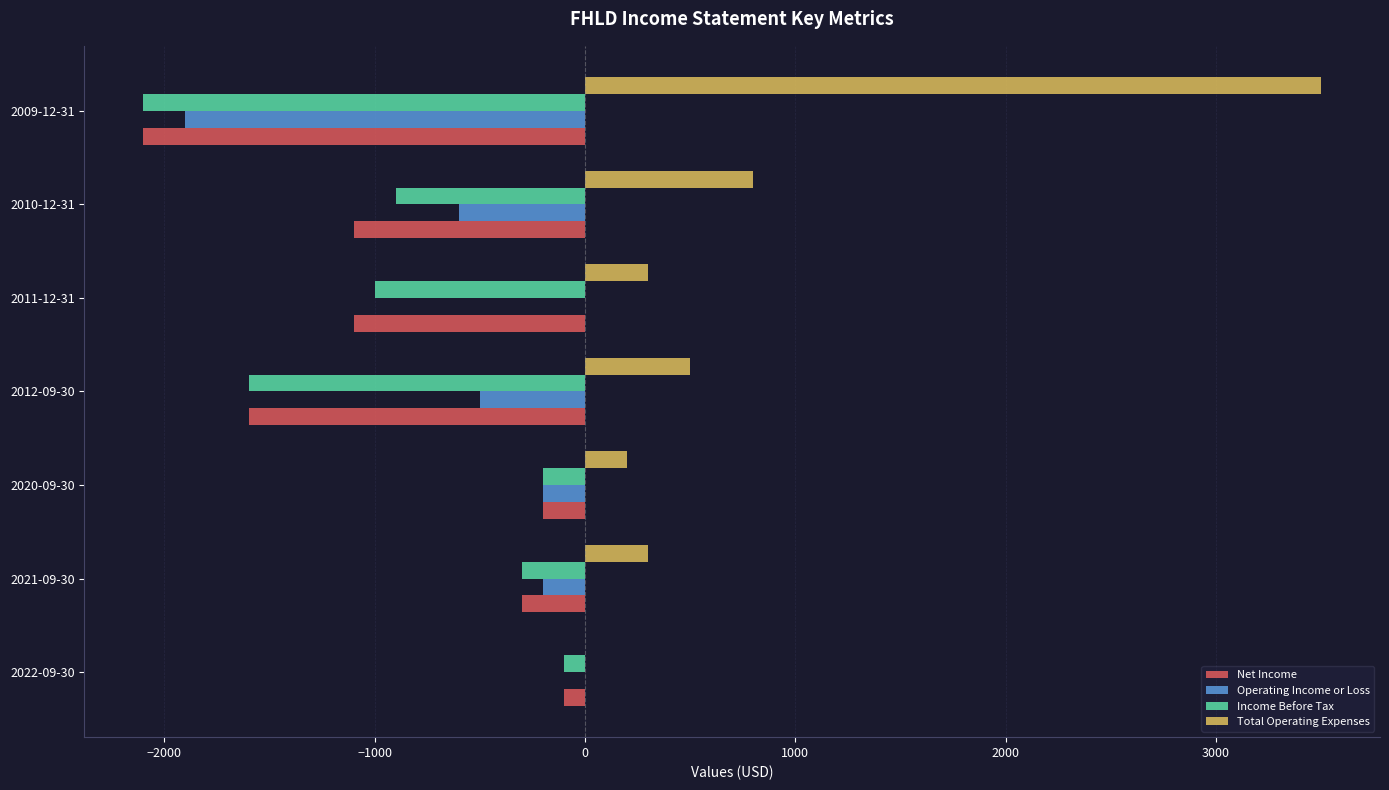

The value of Total Operating Expenses at 2010-12-31 is 800. True or false?

True